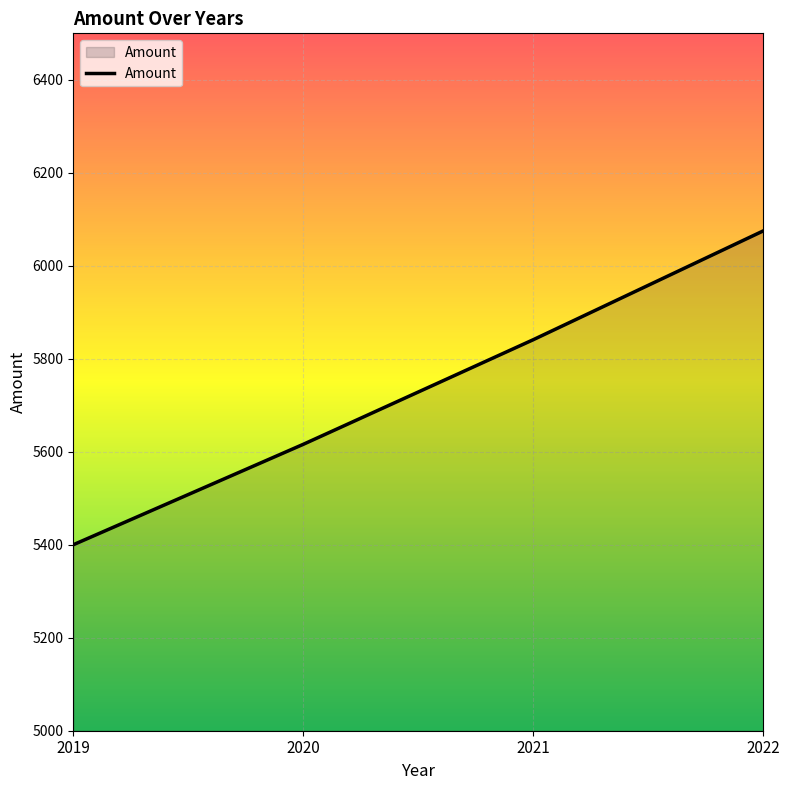

List the labels in order of value, largest first.

2022, 2021, 2020, 2019